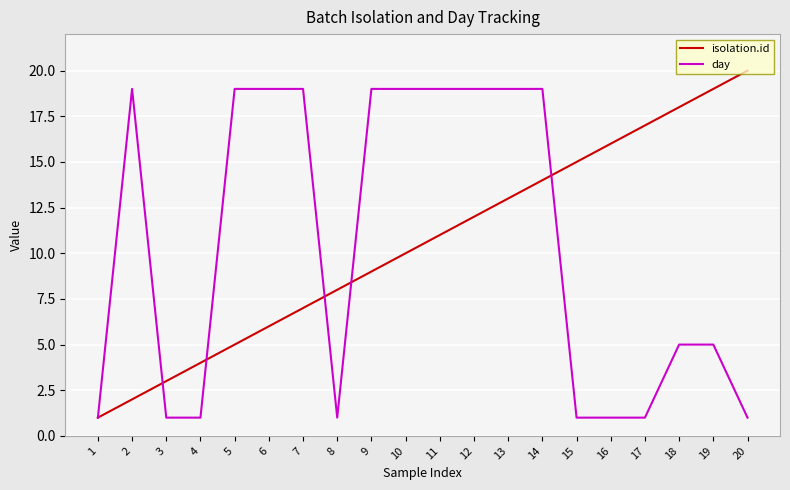

Which series changed the most between 3 and 9?

day